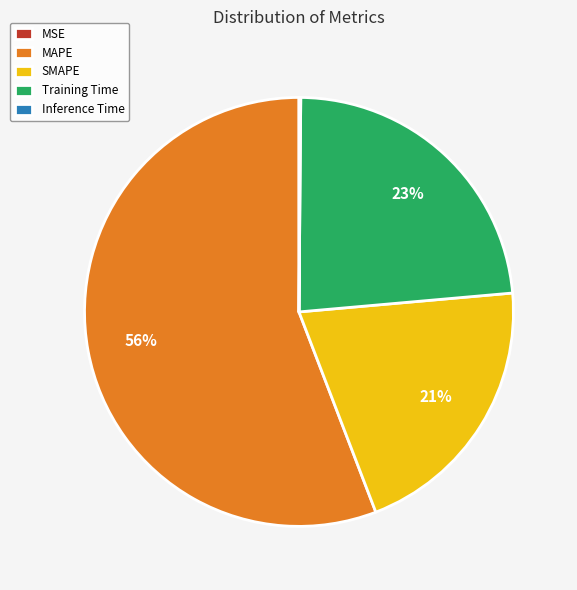

Is there a majority slice in this chart?

Yes